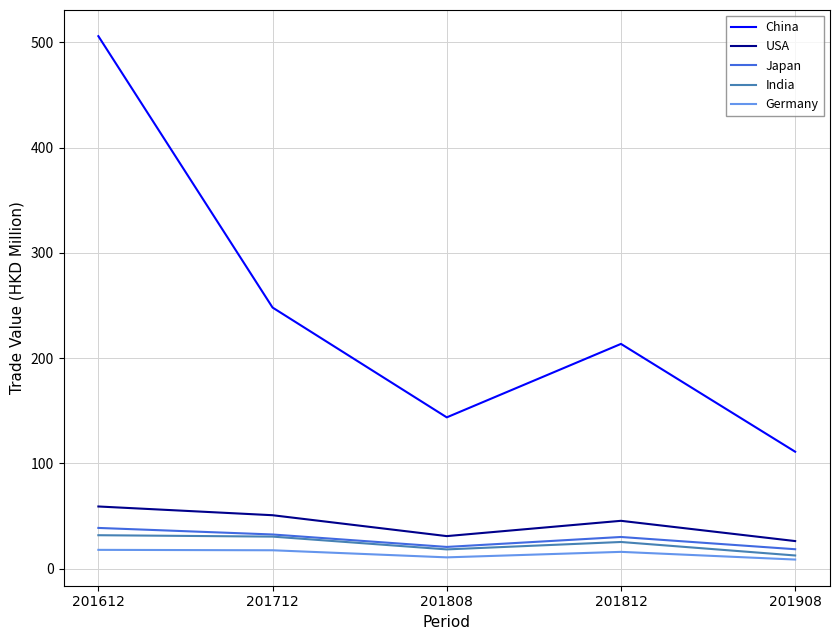

Where is the first local maximum for USA?

201812